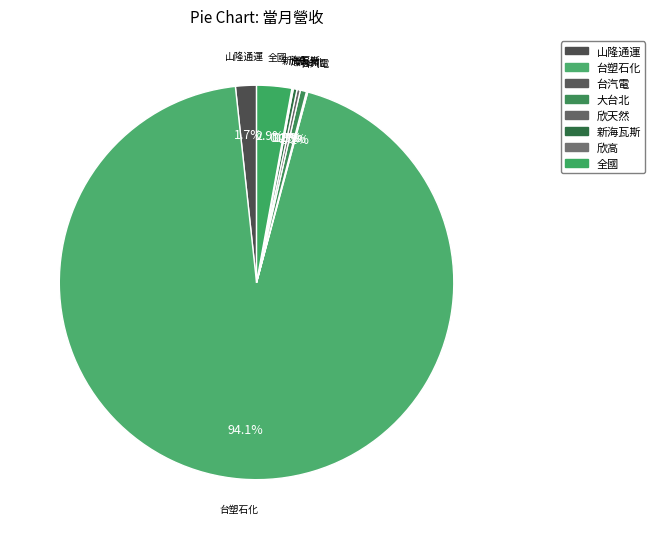

What is the largest slice in the pie chart?

台塑石化